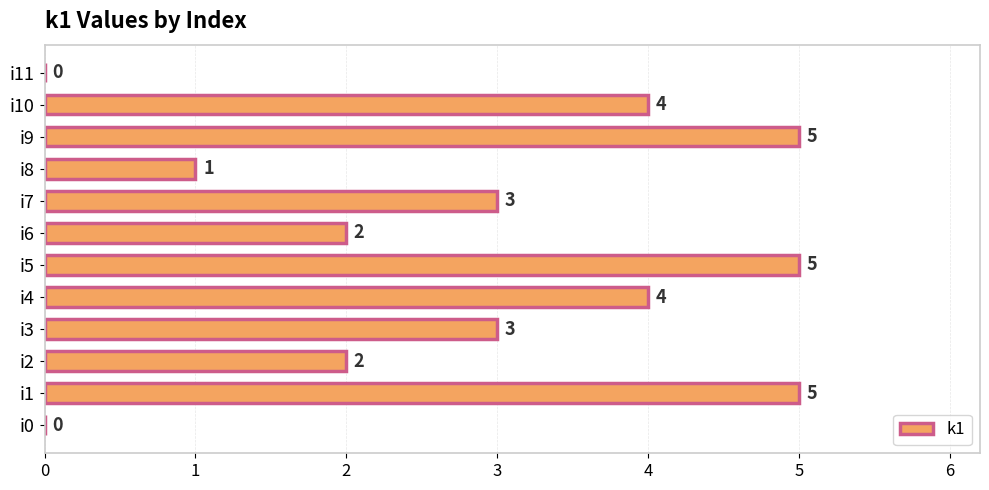

Which has a higher value, i2 or i4?

i4